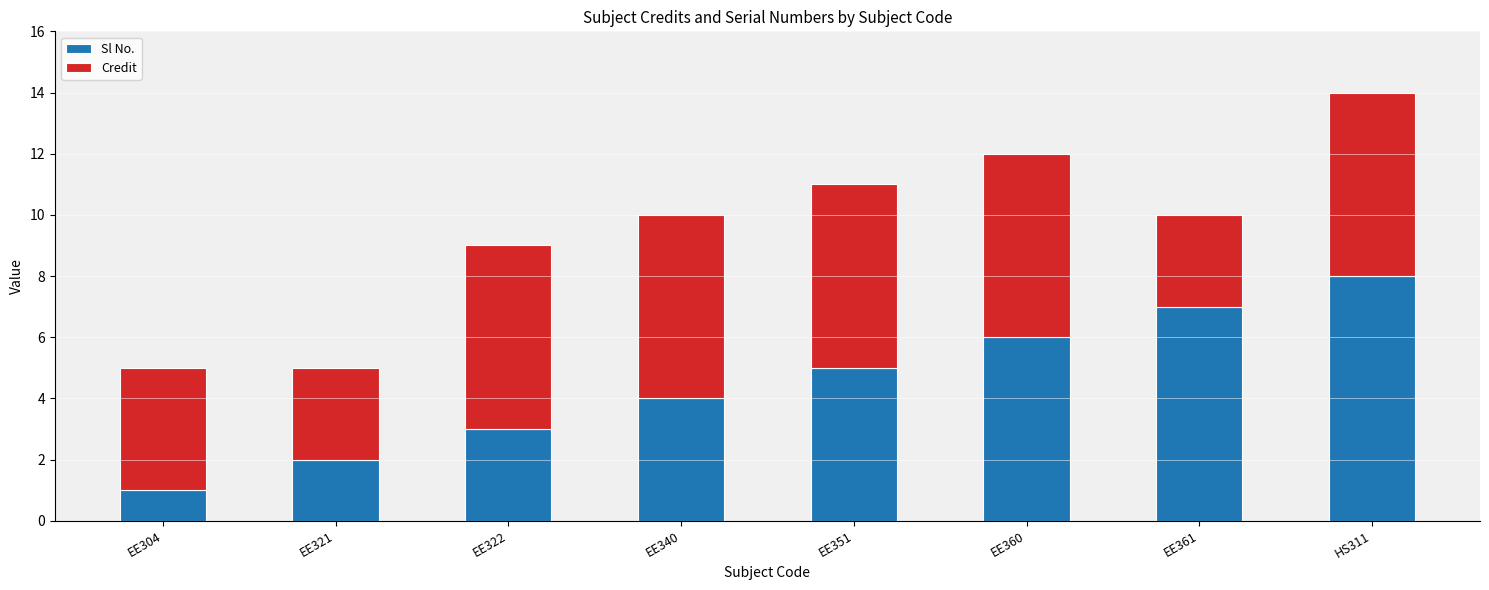

Are the bars horizontal?

No